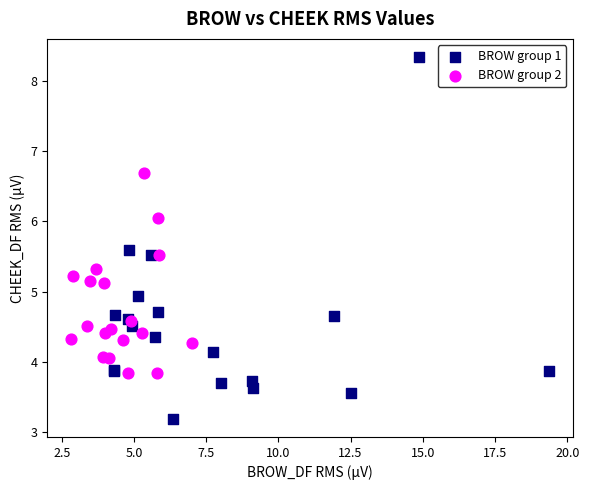

Which series has the widest spread of Y values?

BROW group 1